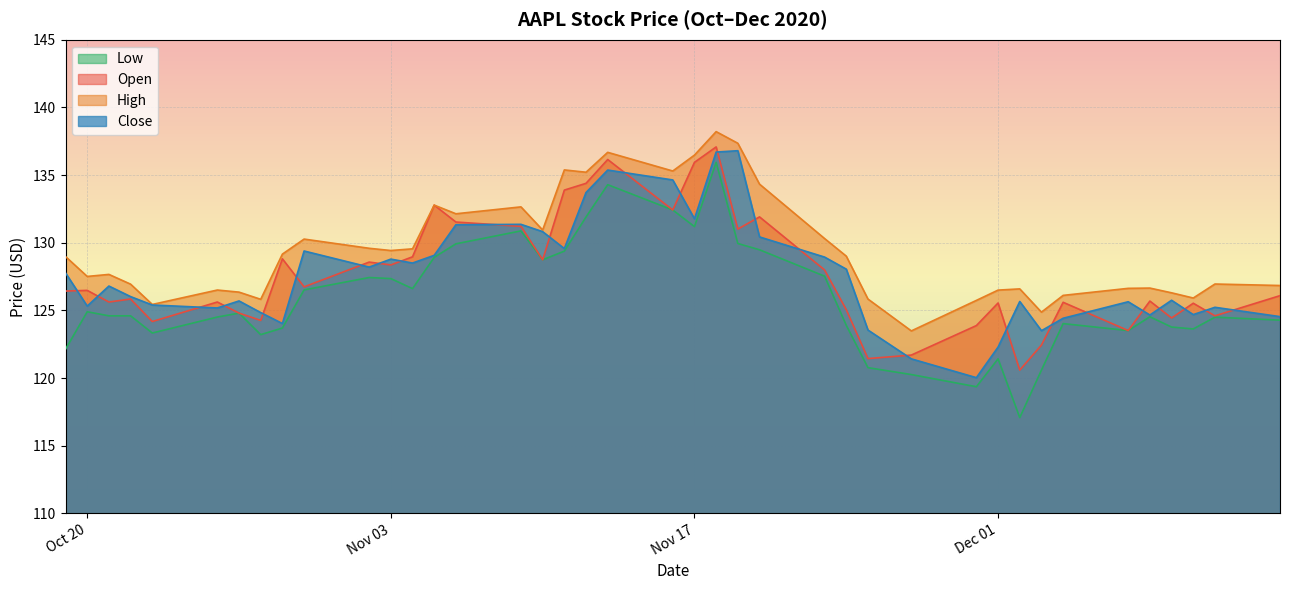

What is the sum of all Open values?

5105.8